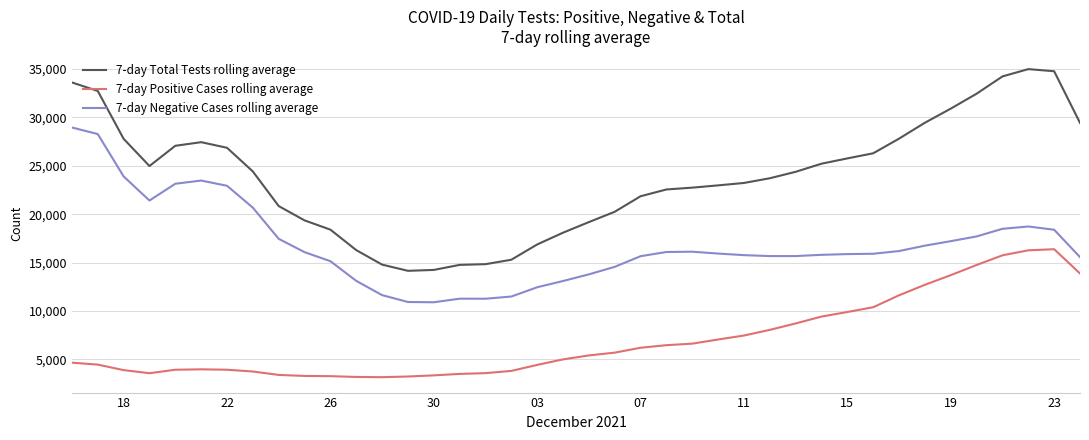

What is the minimum value shown in the chart?

3154.0